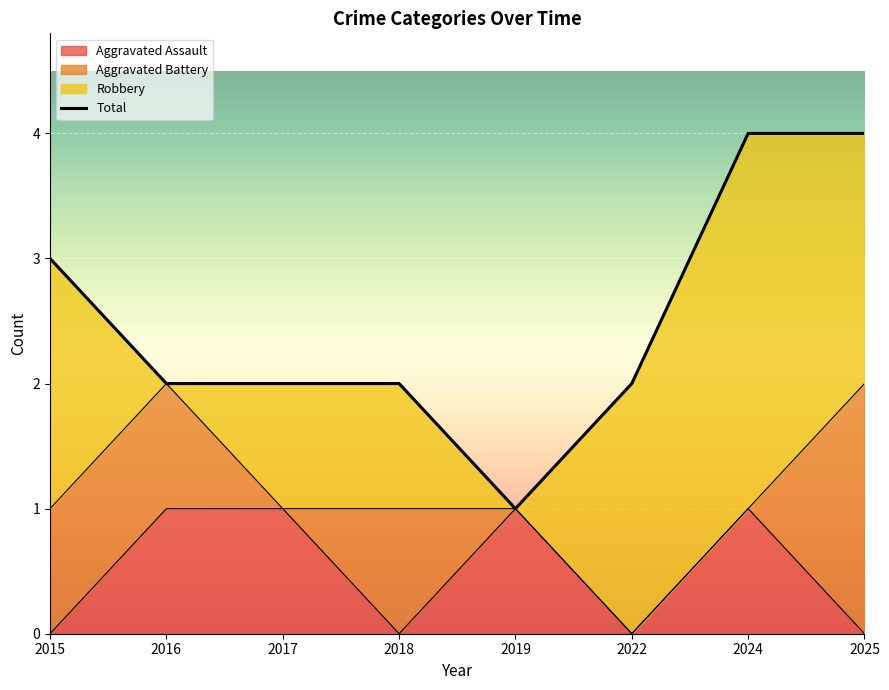

What is the maximum value for Aggravated Assault?

1